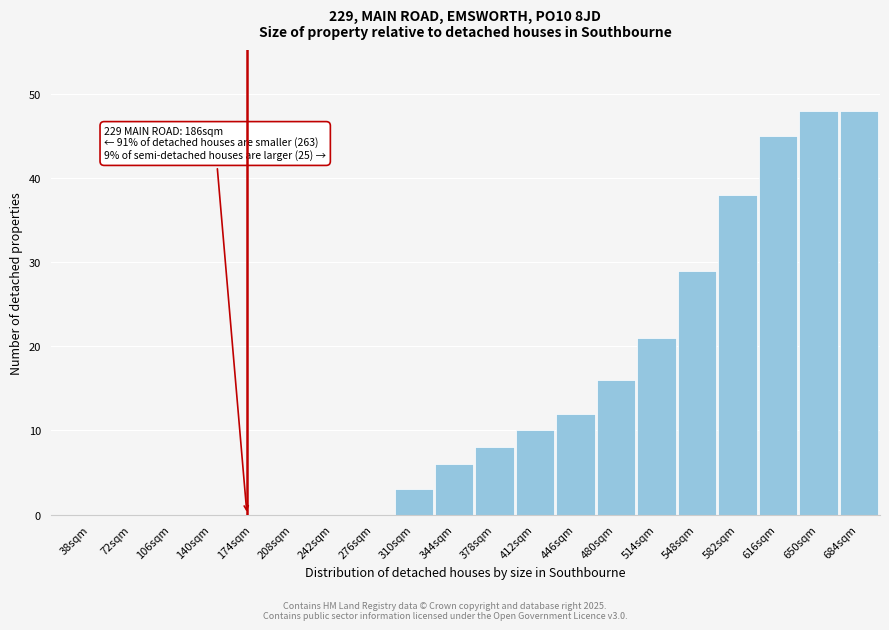

Reading left to right, extract all data points from this chart.

38sqm=0	72sqm=0	106sqm=0	140sqm=0	174sqm=0	208sqm=0	242sqm=0	276sqm=0	310sqm=3	344sqm=6	378sqm=8	412sqm=10	446sqm=12	480sqm=16	514sqm=21	548sqm=29	582sqm=38	616sqm=45	650sqm=48	684sqm=48